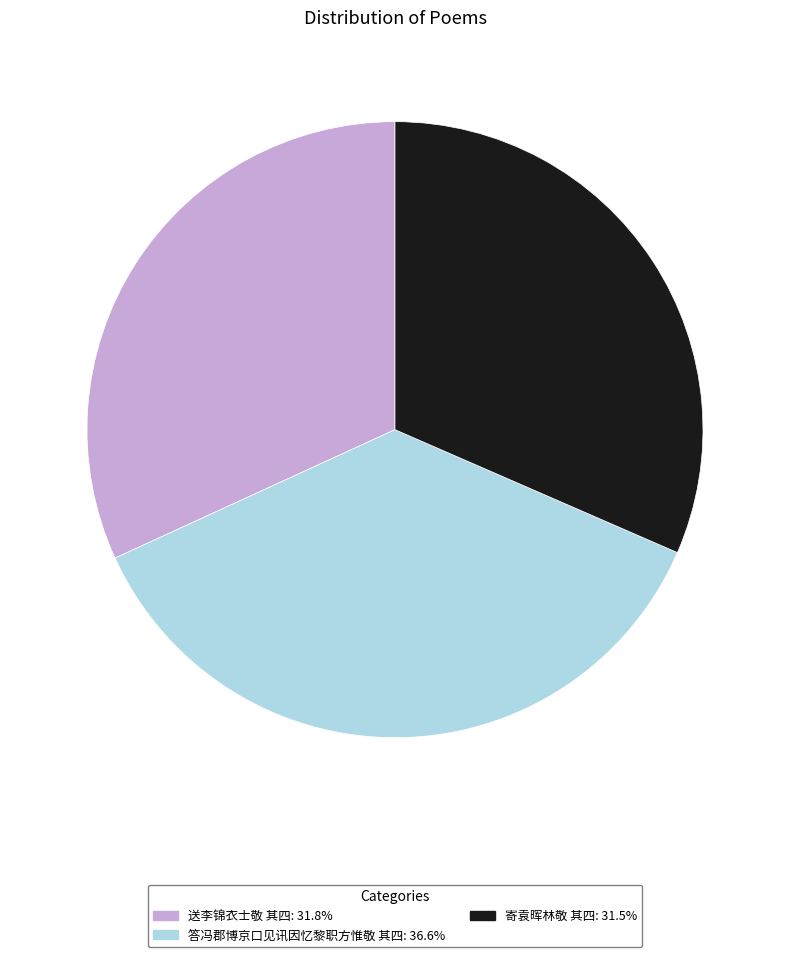

Do 答冯郡博京口见讯因忆黎职方惟敬 其四 and 送李锦衣士敬 其四 together represent more than half of the pie?

Yes